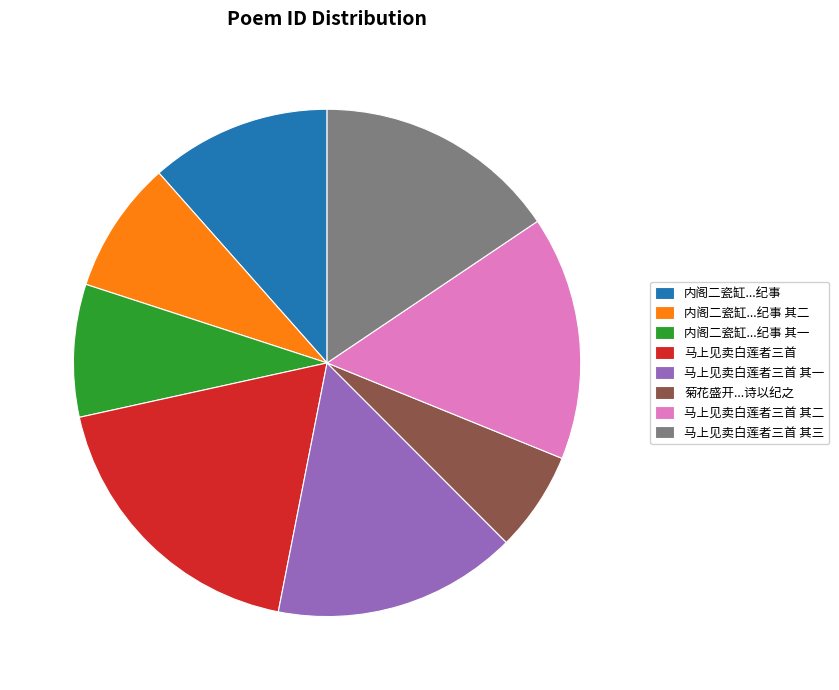

Which category has the biggest portion of the pie?

马上见卖白莲者三首